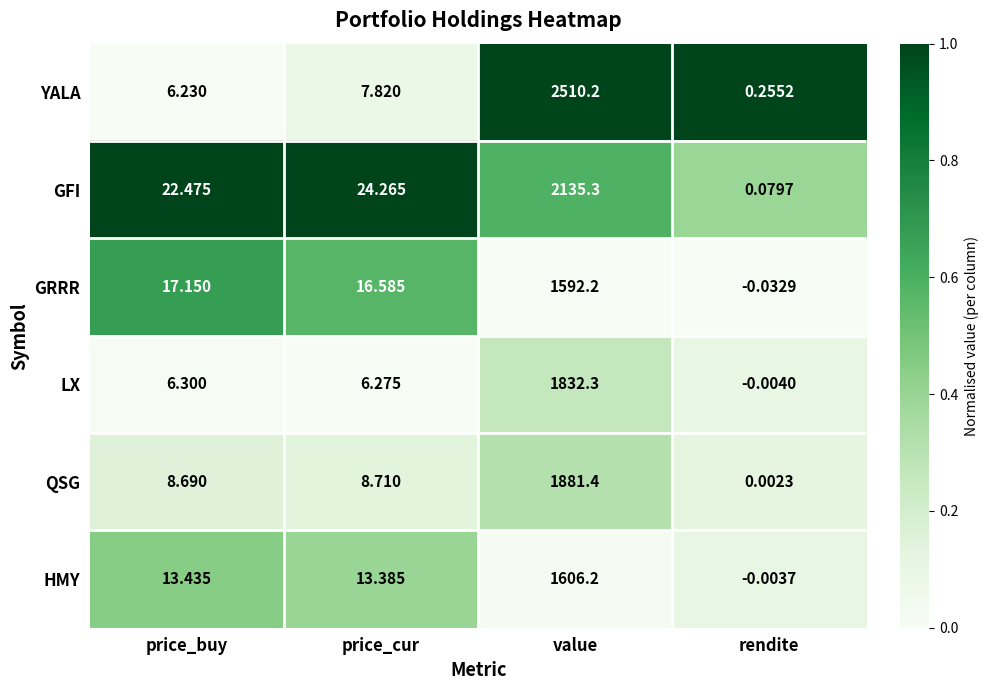

Rank the series by their maximum value, from highest to lowest.

YALA, GFI, QSG, LX, HMY, GRRR